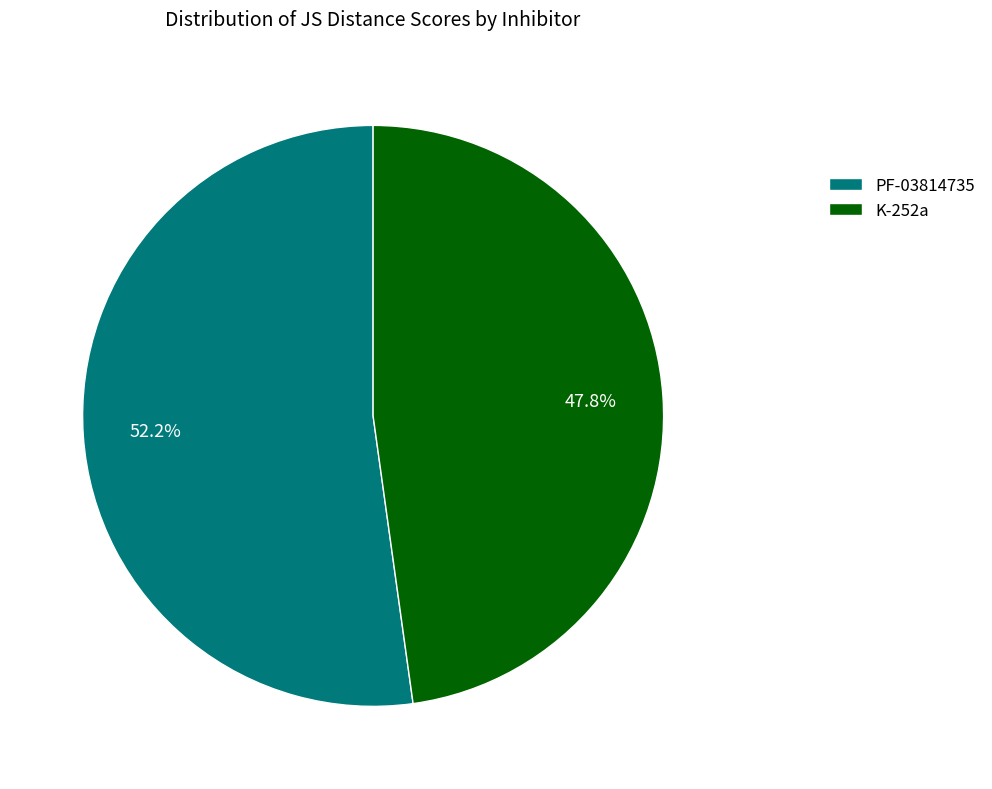

Combined, do K-252a and PF-03814735 account for over 50%?

Yes